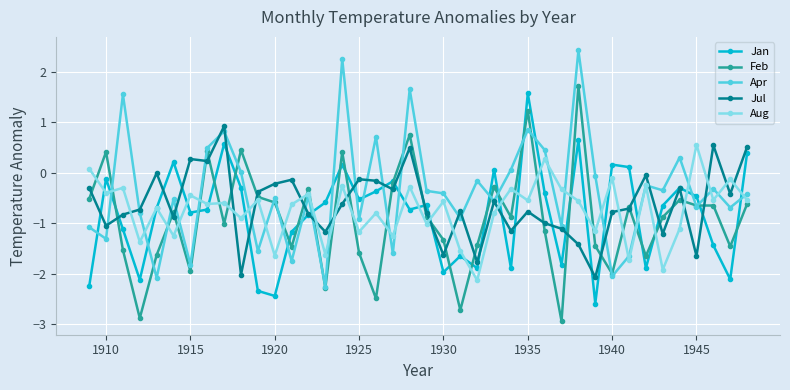

How many intersections are there between Jan and Apr?

21